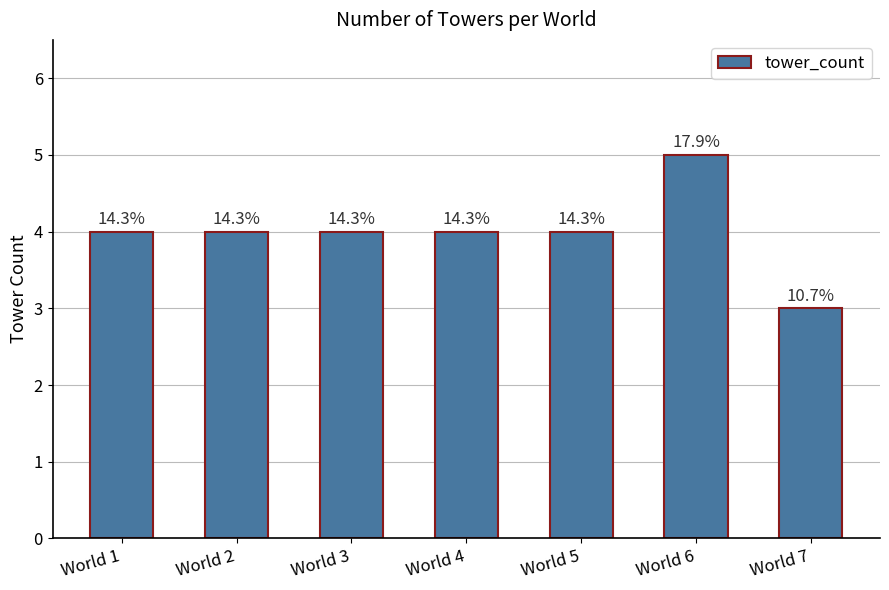

List the labels in order of value, smallest first.

World 7, World 1, World 2, World 3, World 4, World 5, World 6